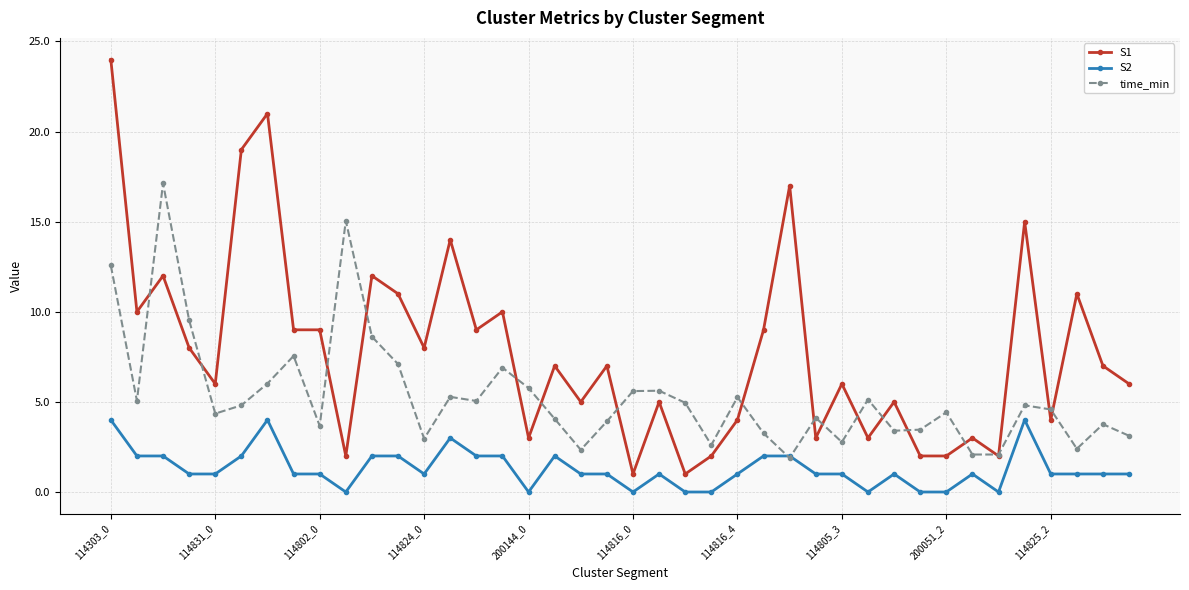

How many intersections are there between S2 and time_min?

2